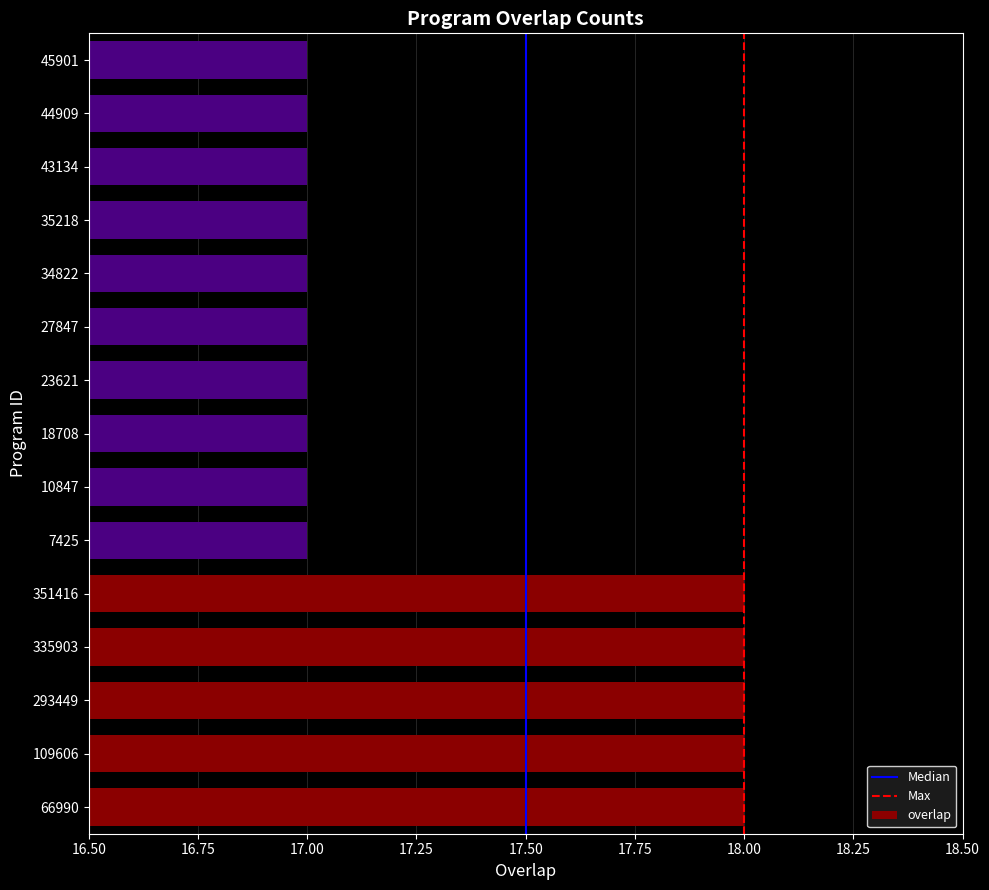

Between 43134 and 351416, which is larger?

351416